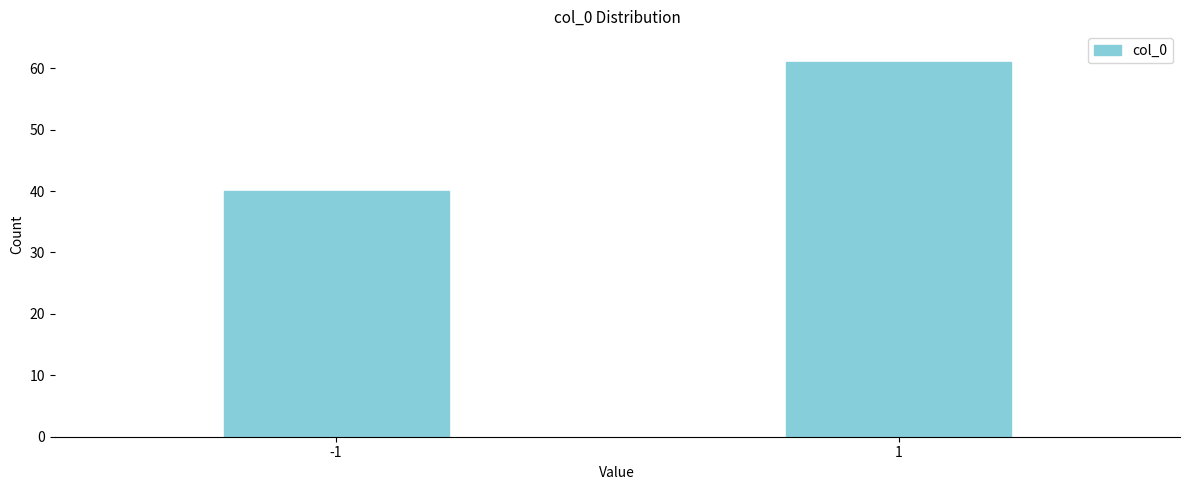

Reading left to right, what are all the values shown in this chart?

40	61